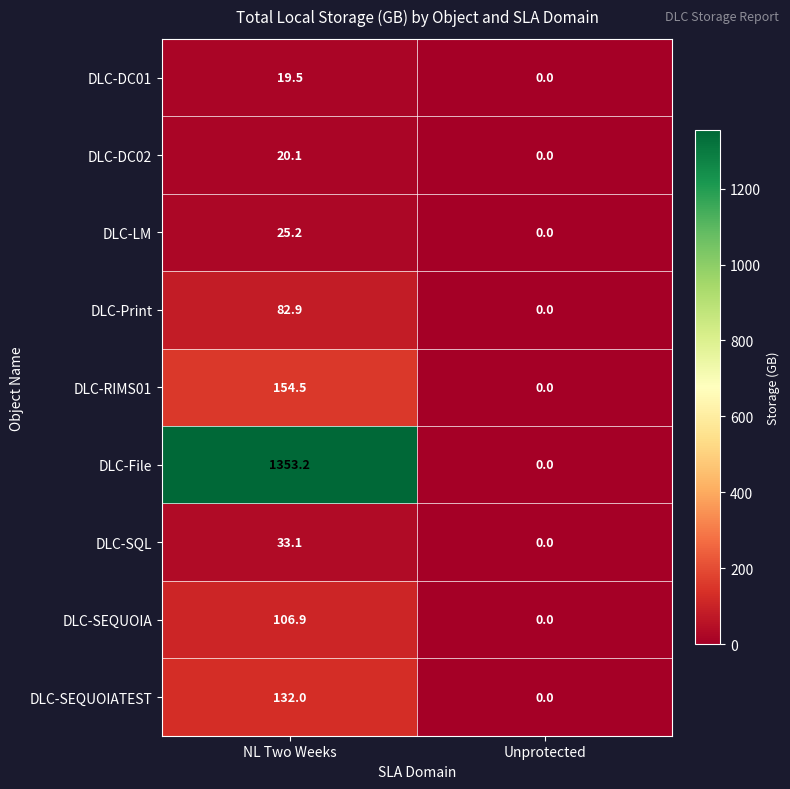

Which series has the largest total across all categories?

DLC-File